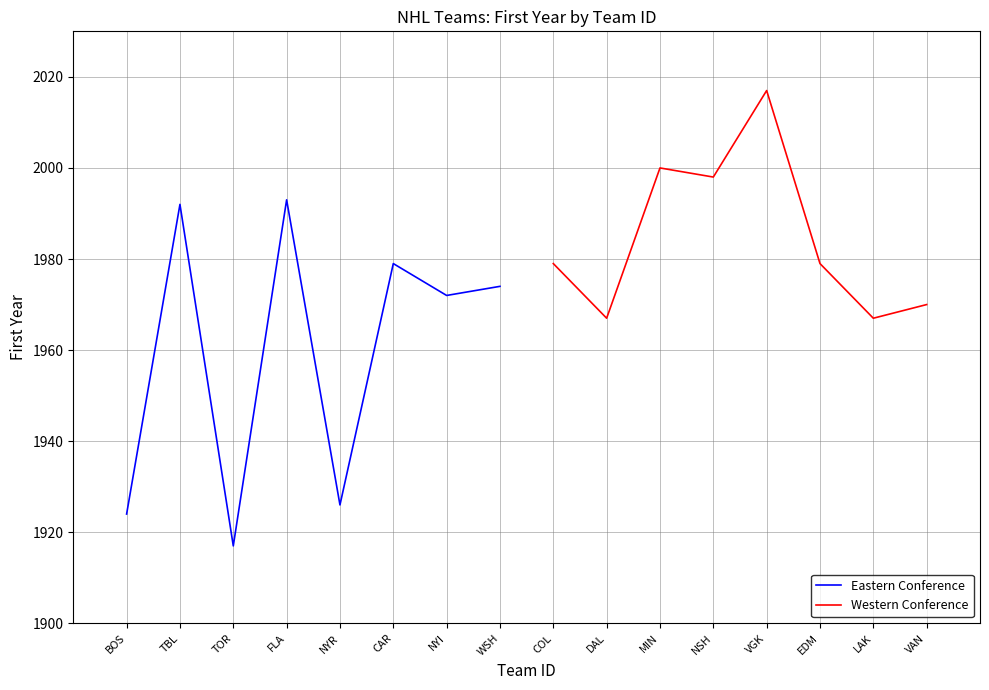

What value does the Eastern Conference series have at TOR?

1917